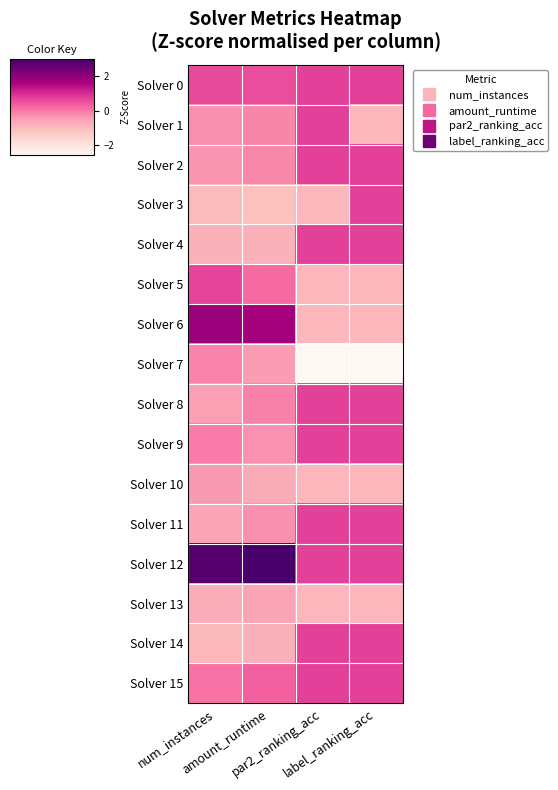

At which category does the chart reach its minimum across all series?

par2_ranking_acc